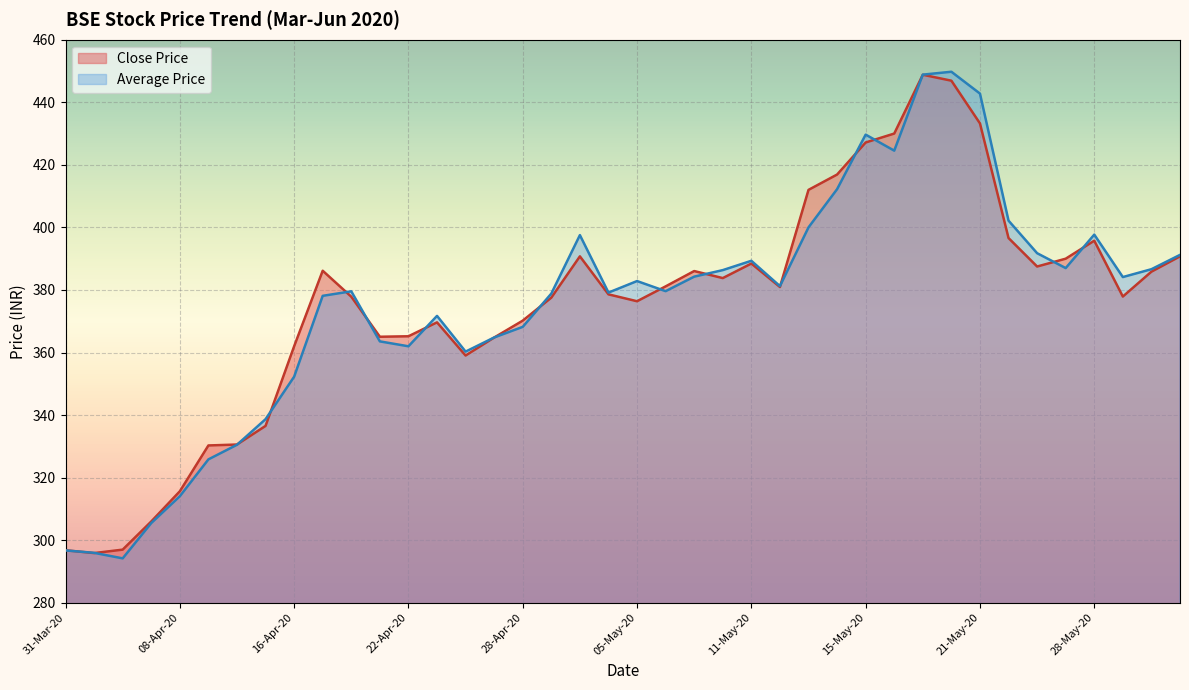

What is the total value across all series at 28-Apr-20?

738.4